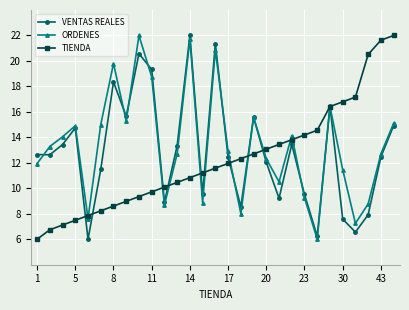

What is the value of the TIENDA point at the 1st from the left?

6.0